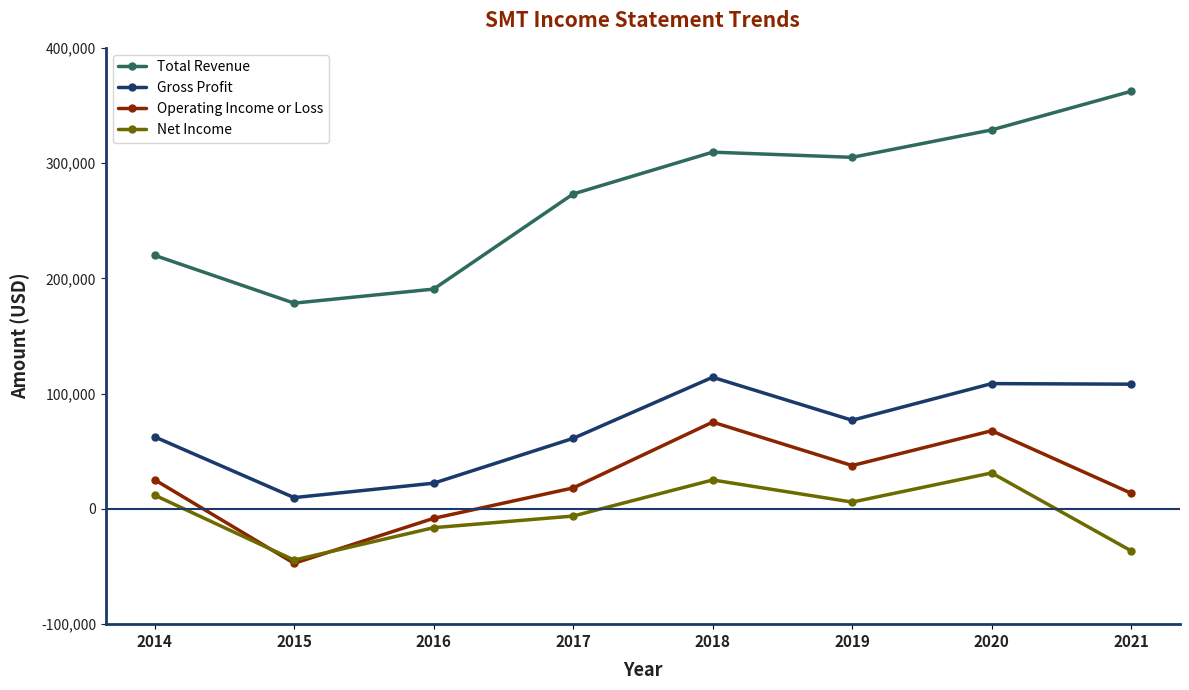

True or false: Gross Profit and Operating Income or Loss intersect in this chart.

False